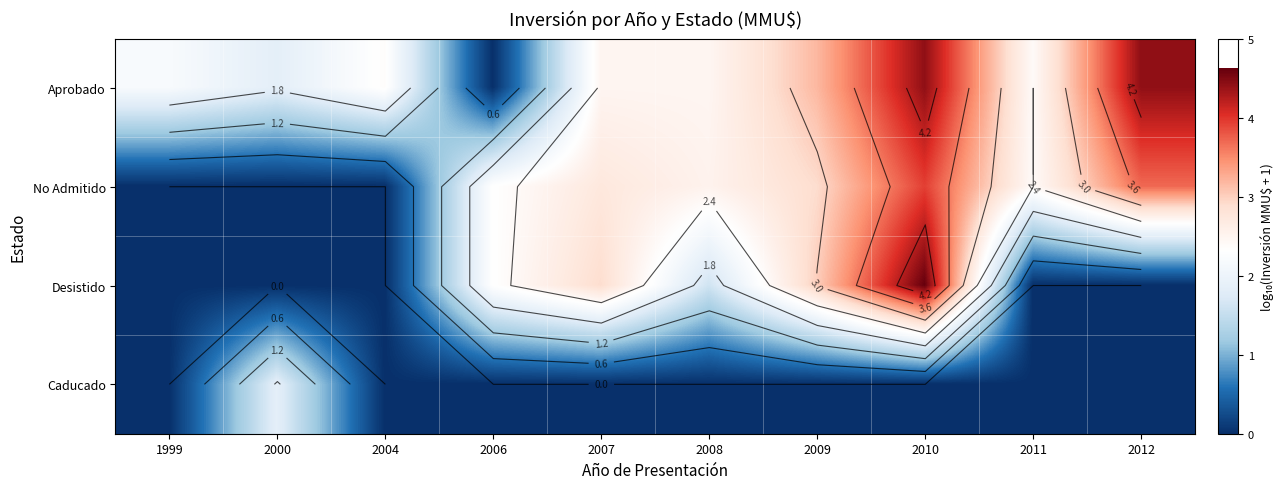

Is the value of Desistido at 2006 greater than the value of No Admitido at 2004?

Yes